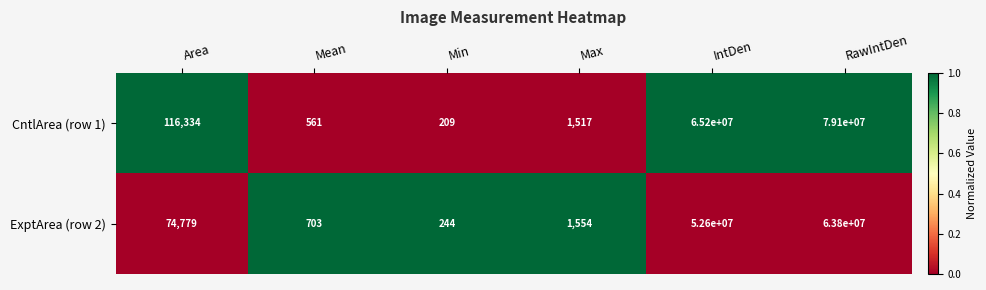

True or false: ExptArea (row 2) has a value of 153 at Min.

False